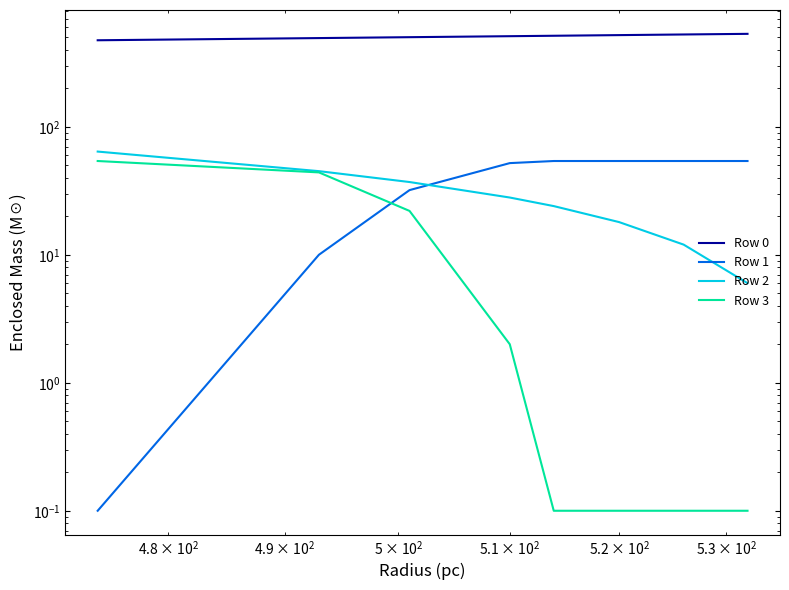

How many values in the Row 0 series are below 514?

4